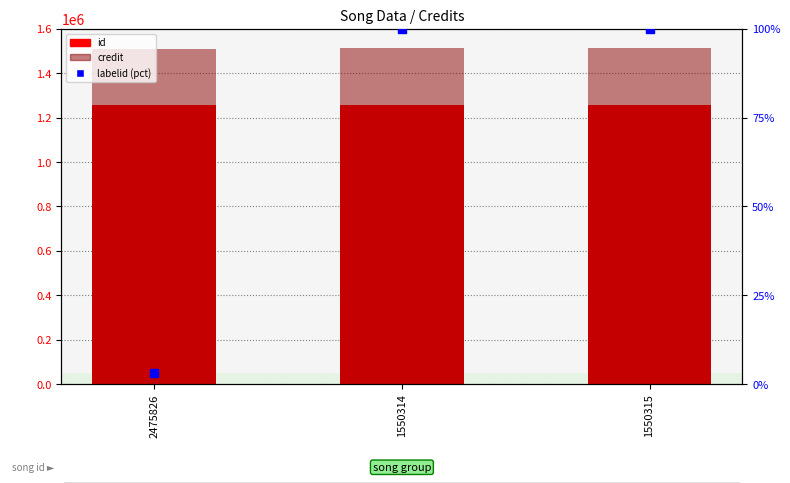

Which series has the largest total across all categories?

credit